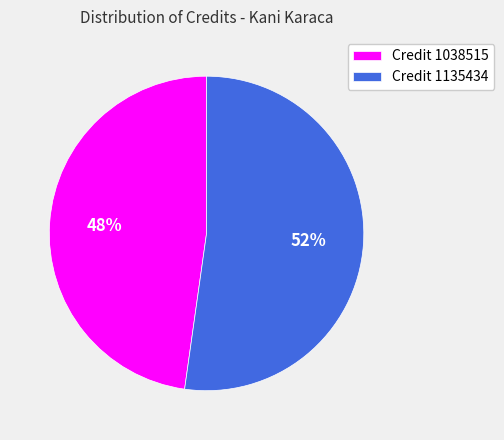

To the nearest percent, what is the average slice percentage?

50%